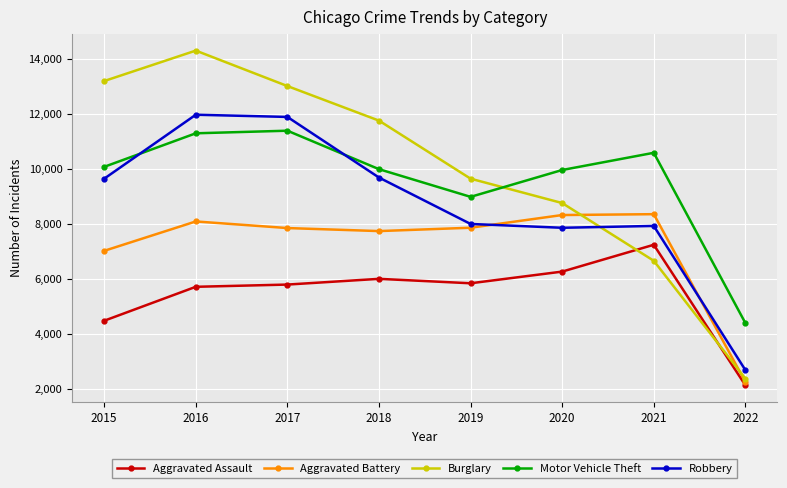

What is the minimum value for Motor Vehicle Theft?

4397